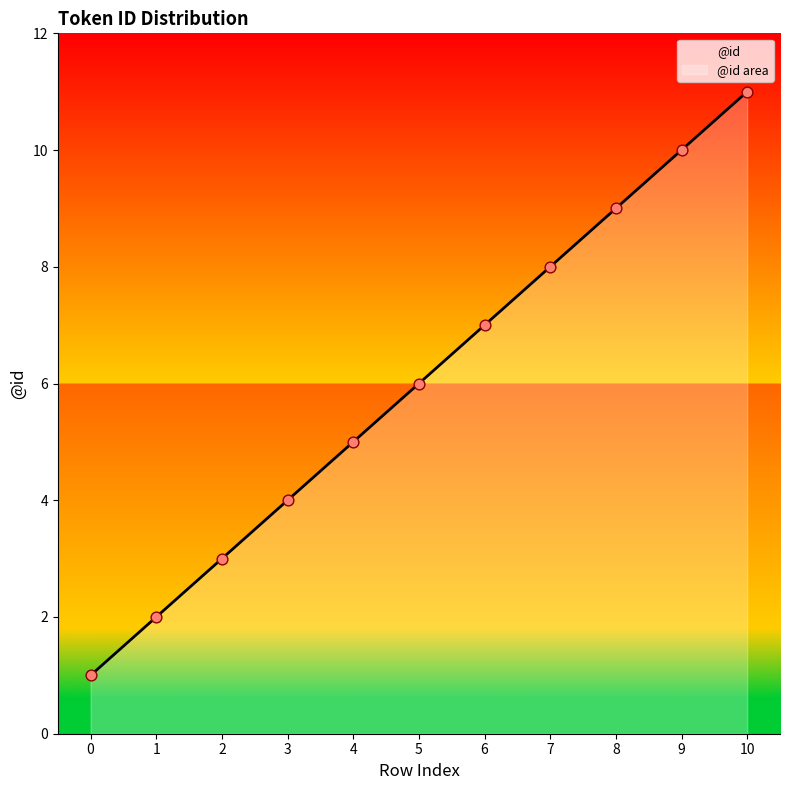

What is the change in value from 0 to 4?

+4